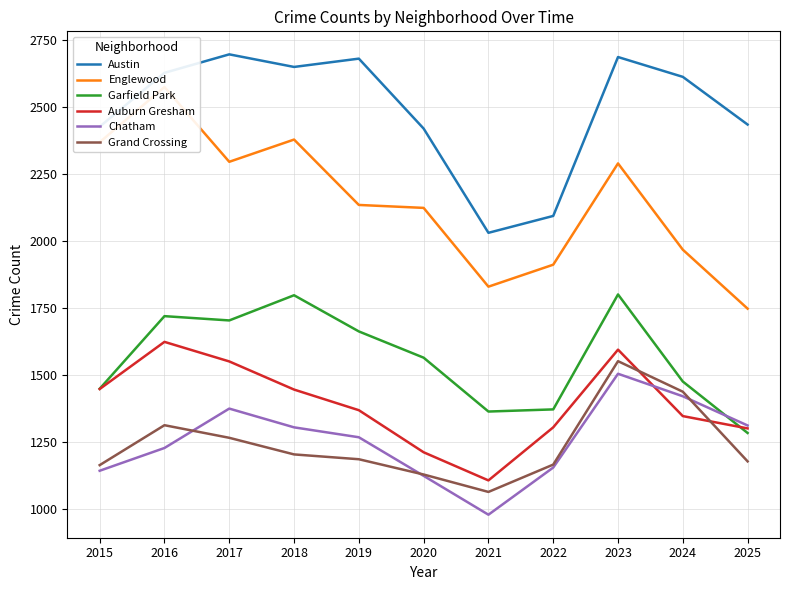

True or false: Austin has a value of 639 at 2023.

False